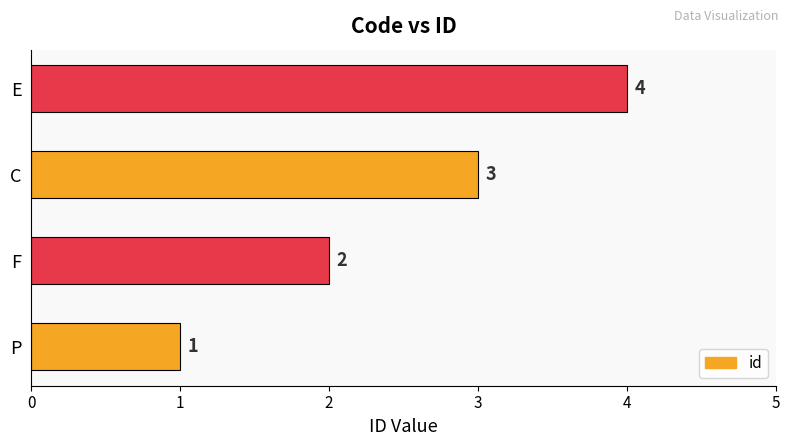

True or false: the data shows 2 at C.

False